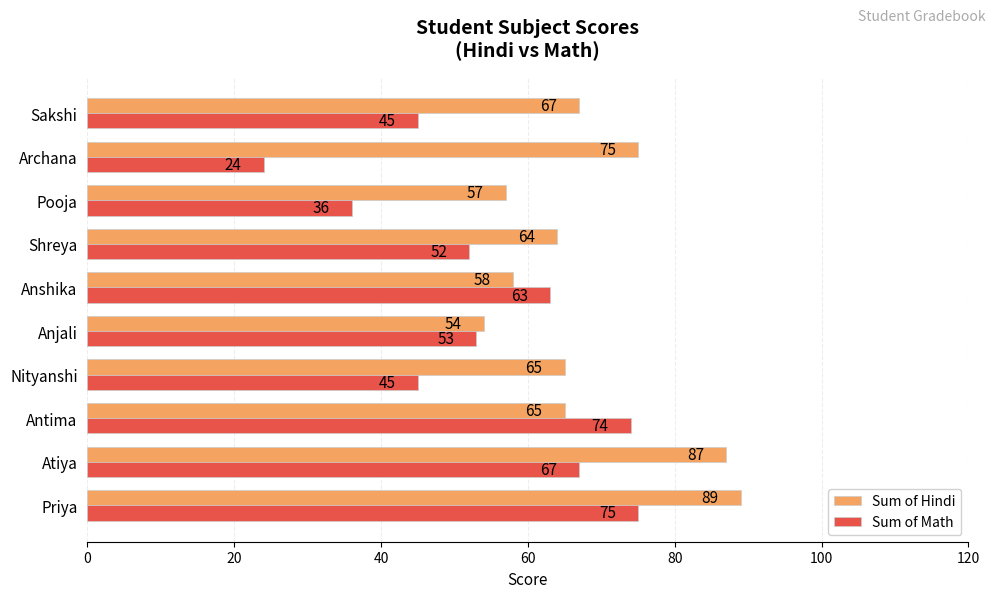

How many data points in Sum of Hindi are less than 65?

4